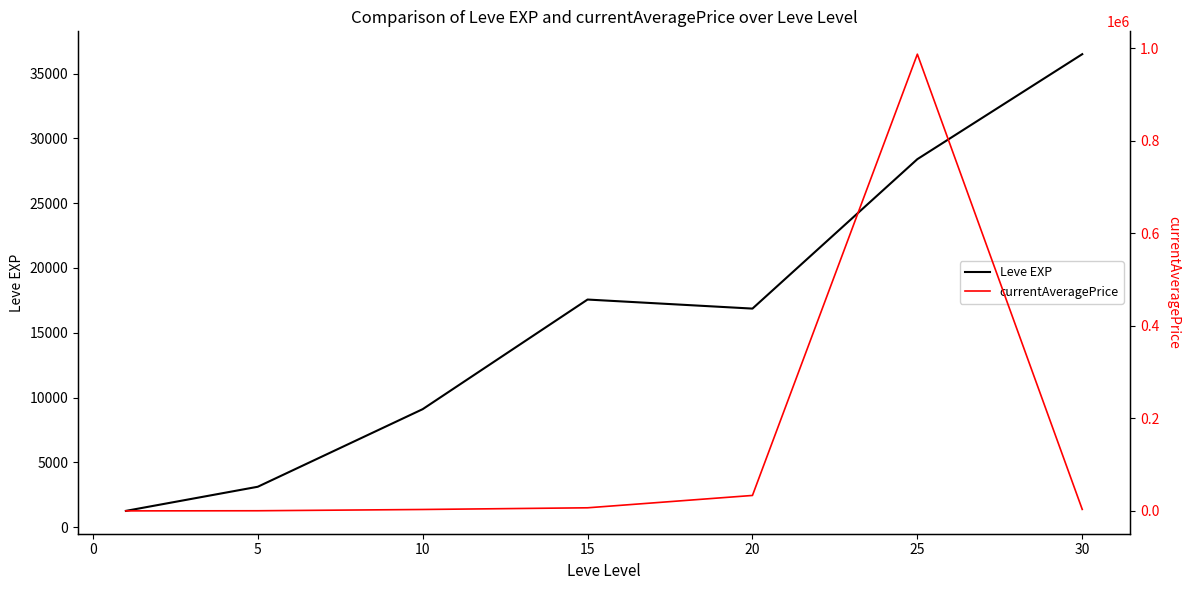

The value of Leve EXP at 15 is 9908.4. True or false?

False